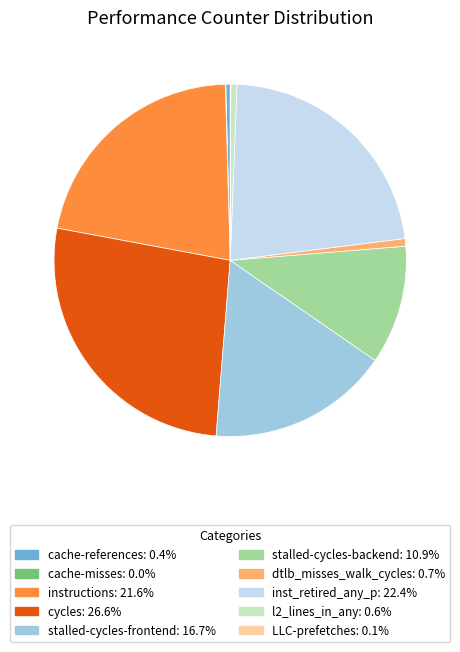

Combined, do dtlb_misses_walk_cycles and stalled-cycles-frontend account for over 50%?

No